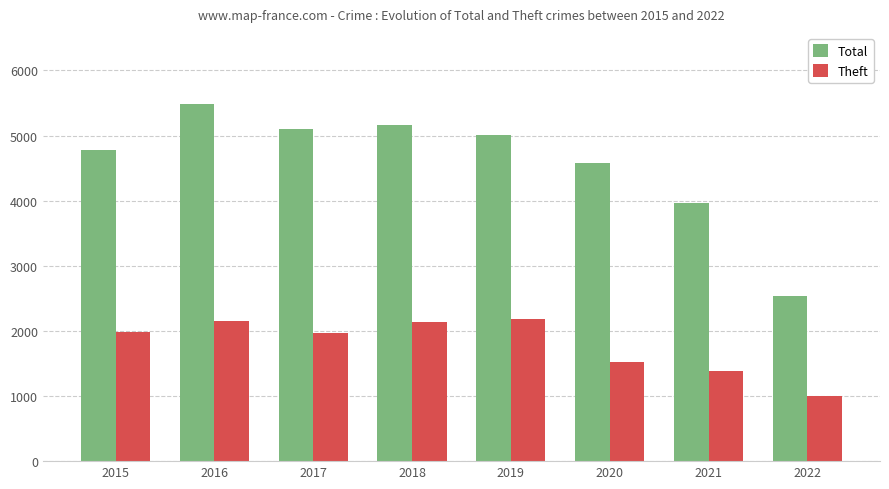

Which series has the largest total across all categories?

Total